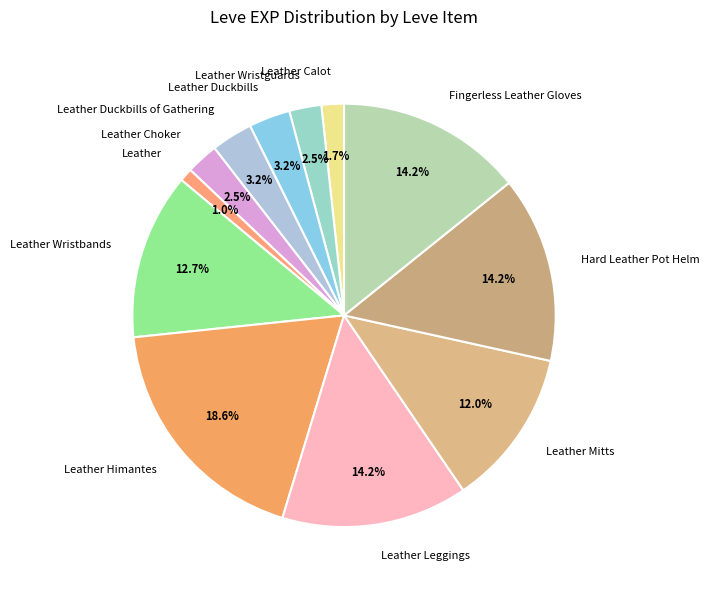

Do Leather and Fingerless Leather Gloves together represent more than half of the pie?

No